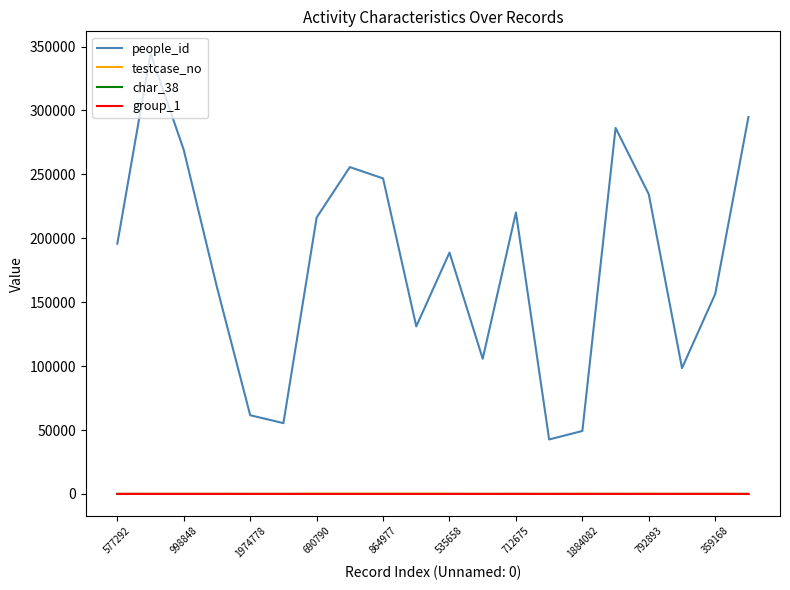

True or false: testcase_no and people_id intersect in this chart.

False